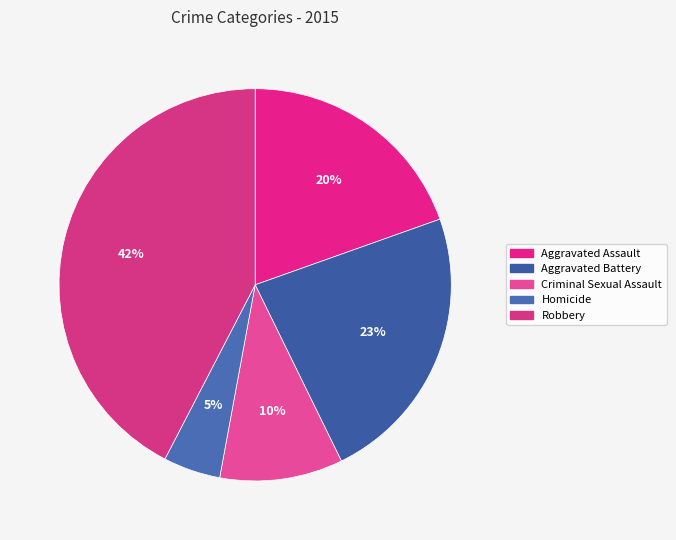

Is there a majority slice in this chart?

No